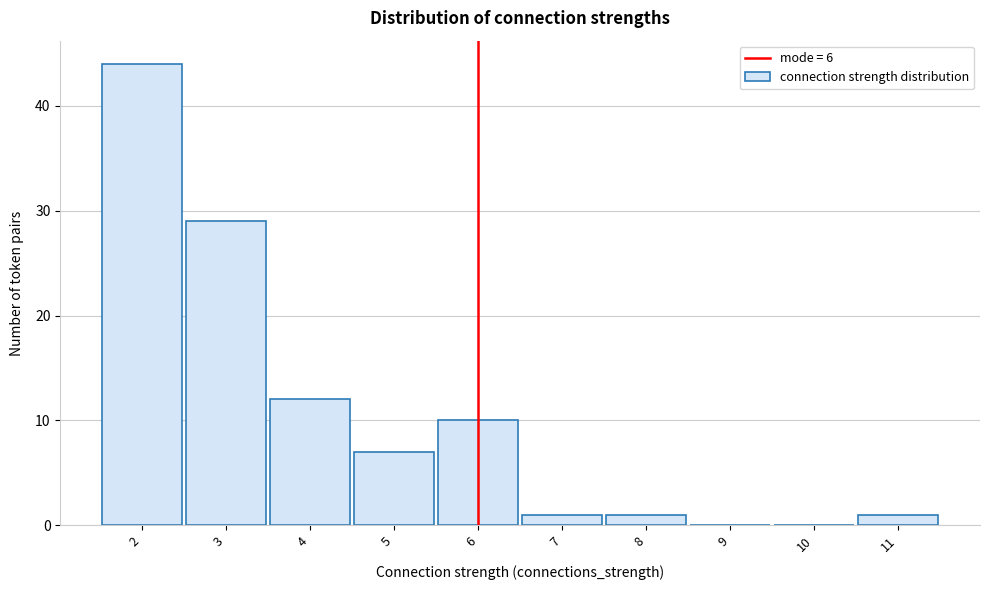

Reading left to right, transcribe this chart: for each bar, give the range it covers on the x-axis and its height. The values are not printed on the chart, so give them approximately, as read against the axis.

1.5 to 2.5: 44
2.5 to 3.5: 29
3.5 to 4.5: 12
4.5 to 5.5: 7
5.5 to 6.5: 10
6.5 to 7.5: 1
7.5 to 8.5: 1
8.5 to 9.5: 0
9.5 to 10.5: 0
10.5 to 11.5: 1